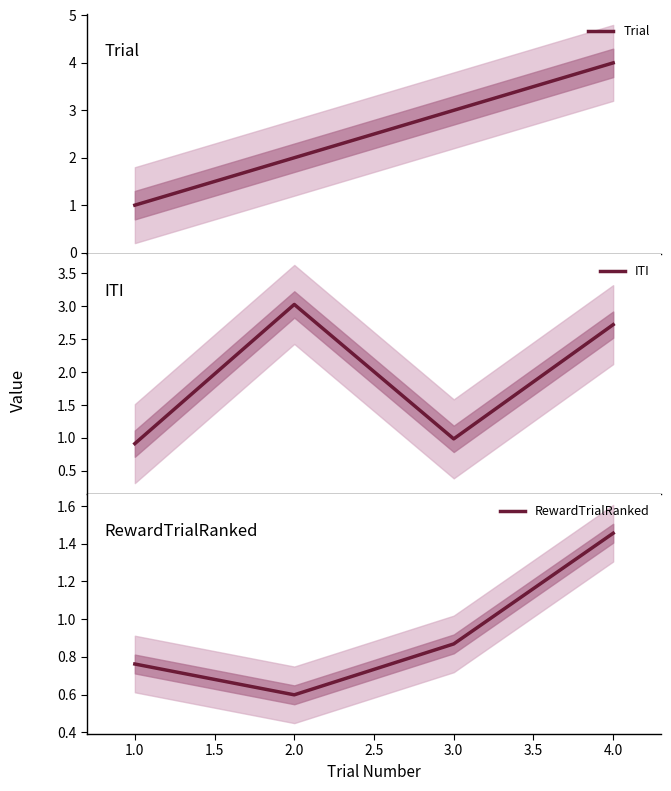

What is the highest value of the Trial series?

4